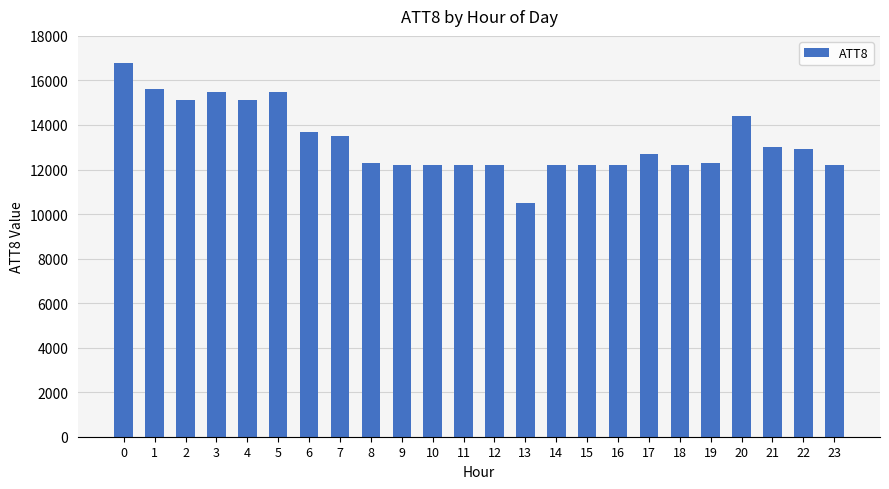

Read the value at 23, to the nearest 10.

12200